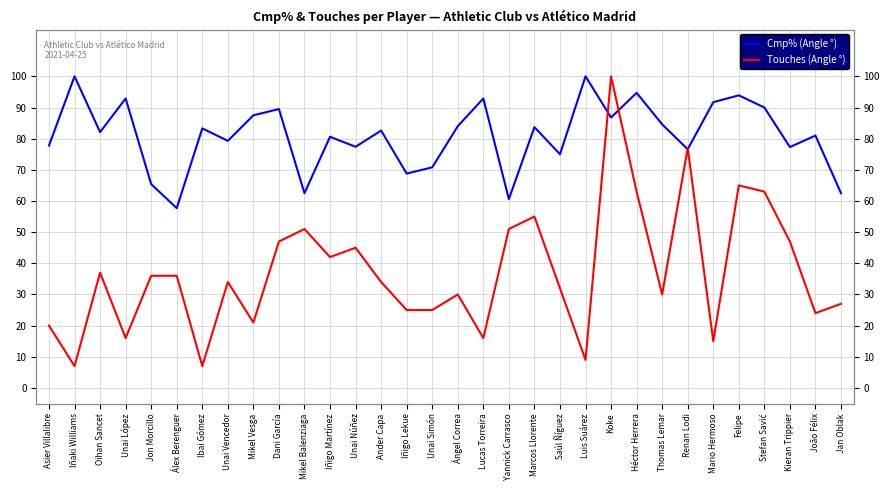

How many interior local peaks does the Touches (Angle °) series have?

9